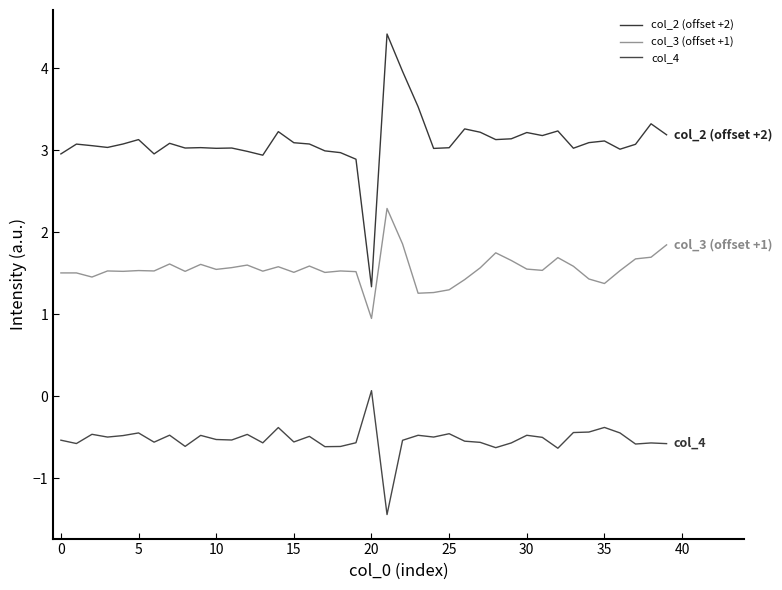

What is the minimum value for col_3 (offset +1)?

0.9